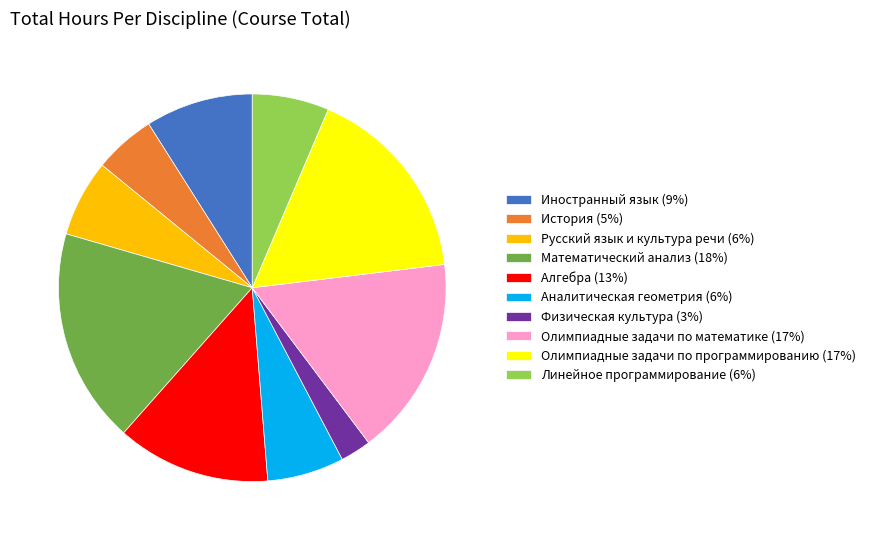

Between Математический анализ (18%) and Аналитическая геометрия (6%), which is larger?

Математический анализ (18%)